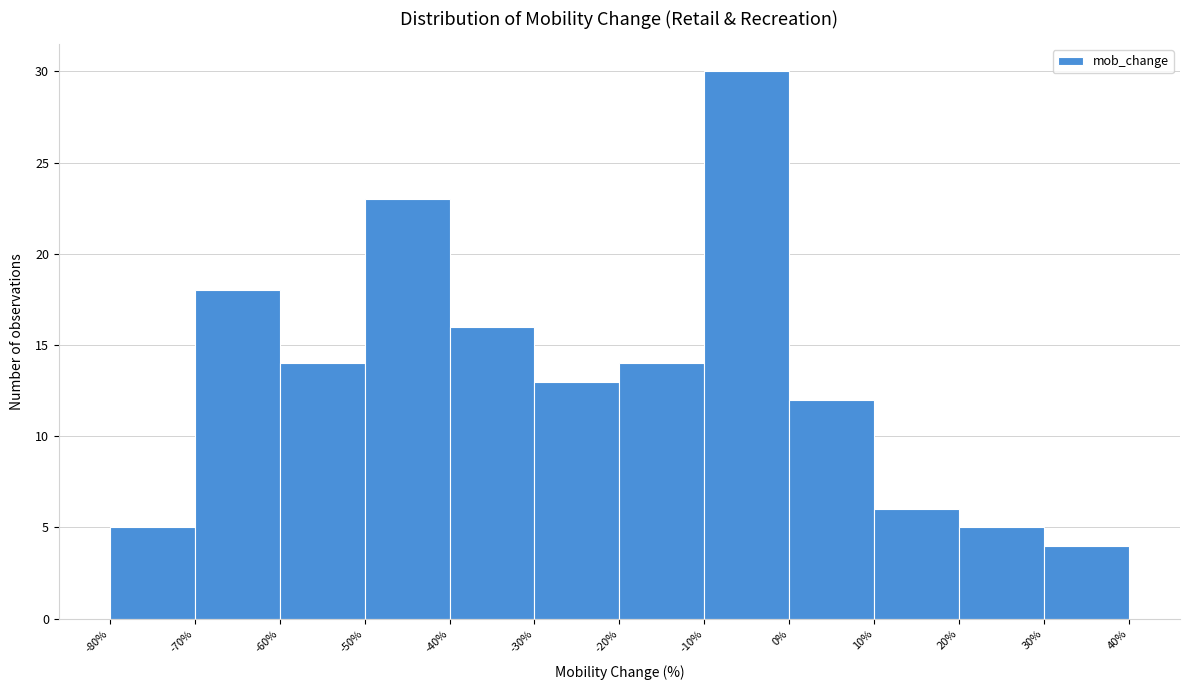

Over which range of the x-axis is the bar tallest?

-10% to 0%